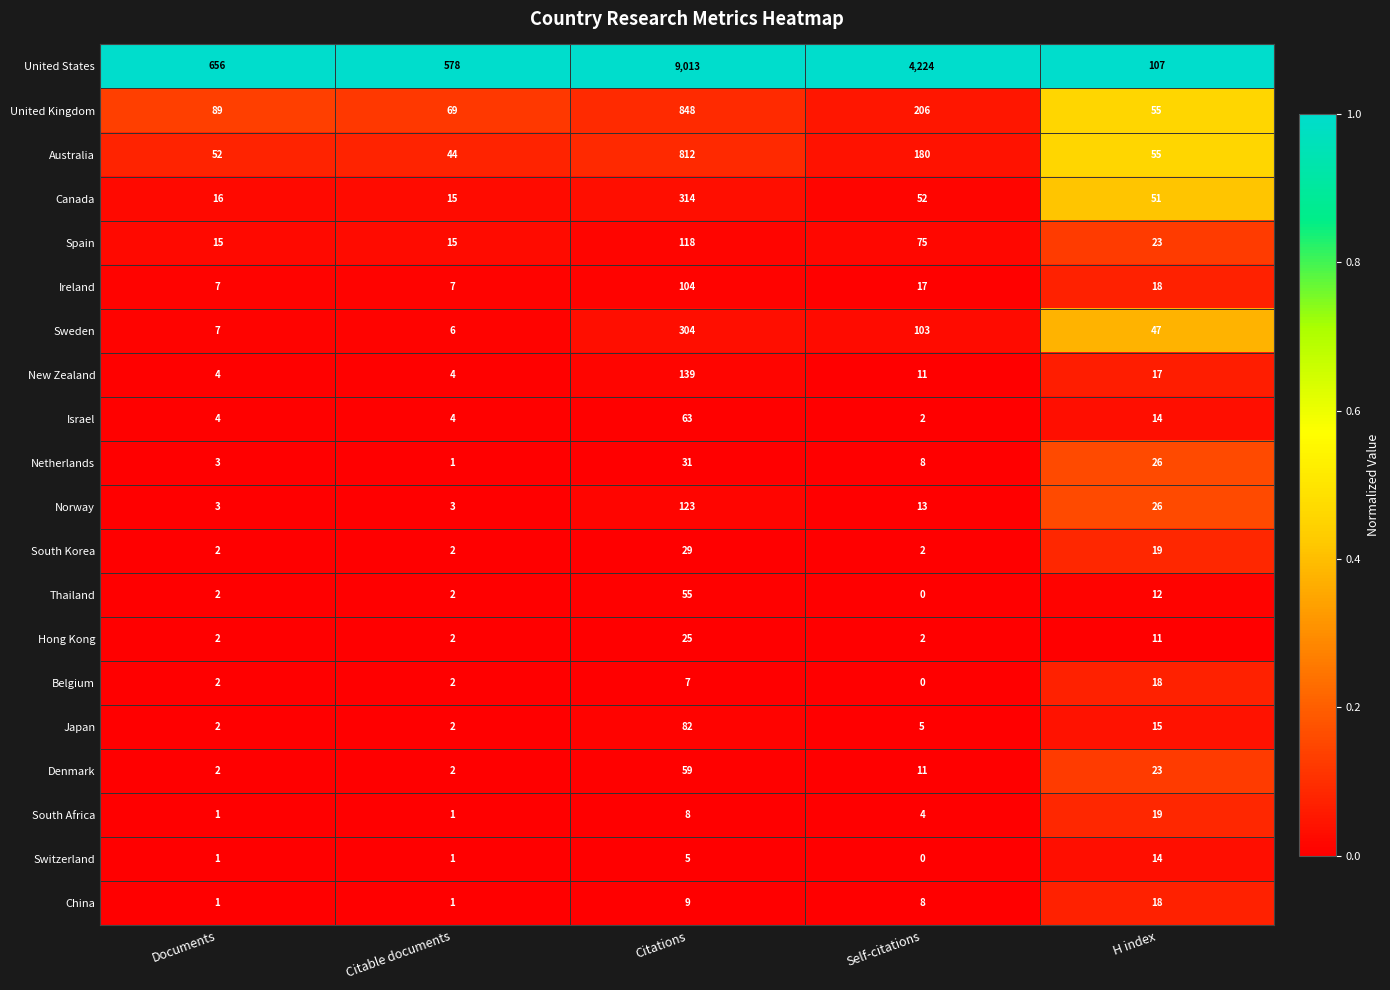

Count the number of categories in the chart.

5